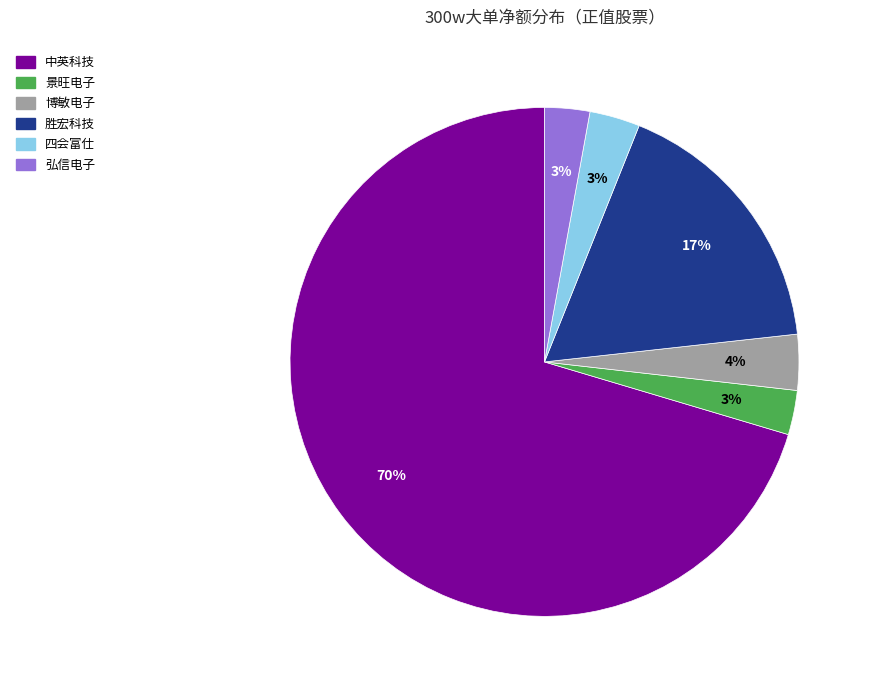

The 景旺电子 slice represents 3% of the pie. True or false?

True